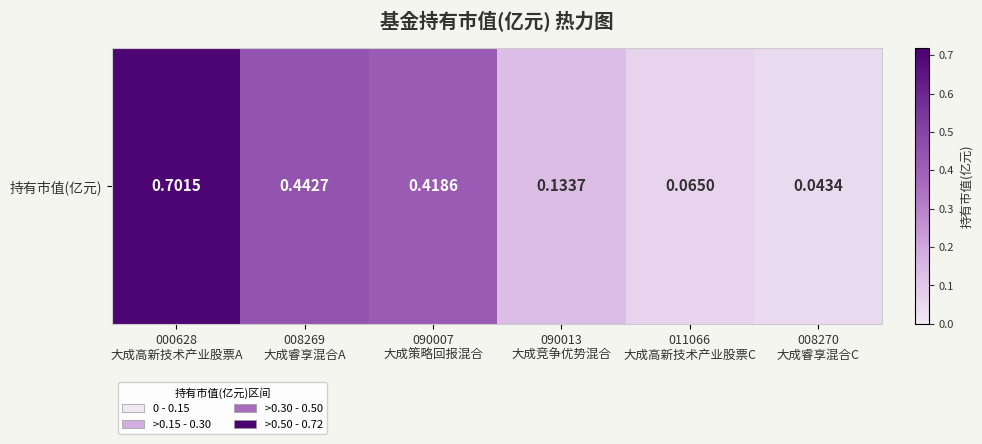

Which has a higher value, 000628
大成高新技术产业股票A or 090007
大成策略回报混合?

000628
大成高新技术产业股票A